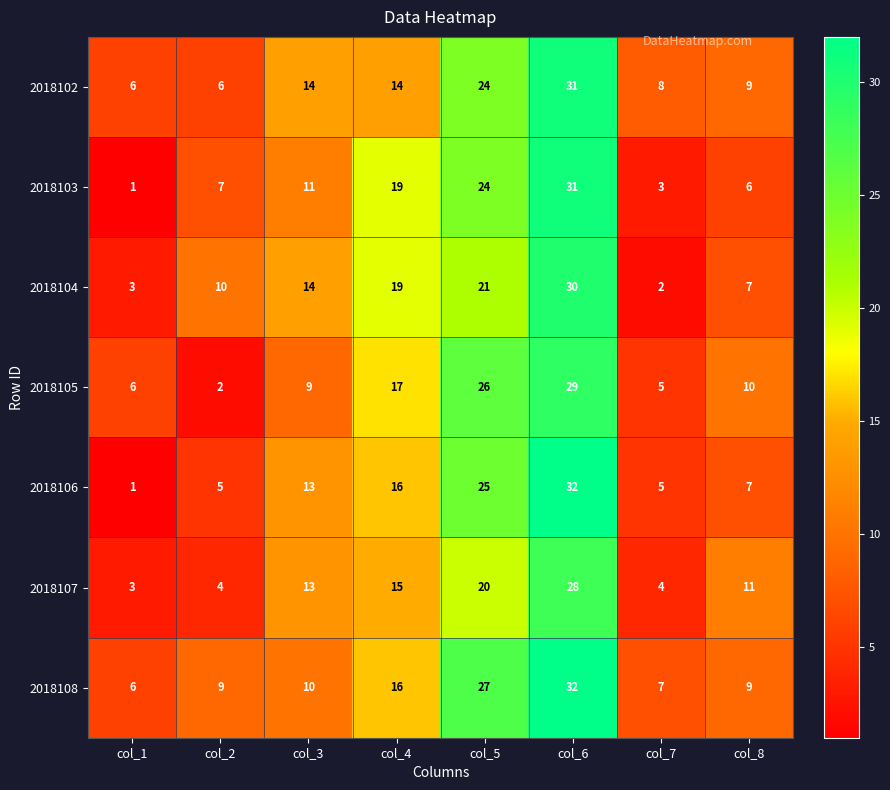

Which series has the widest spread of values?

2018106